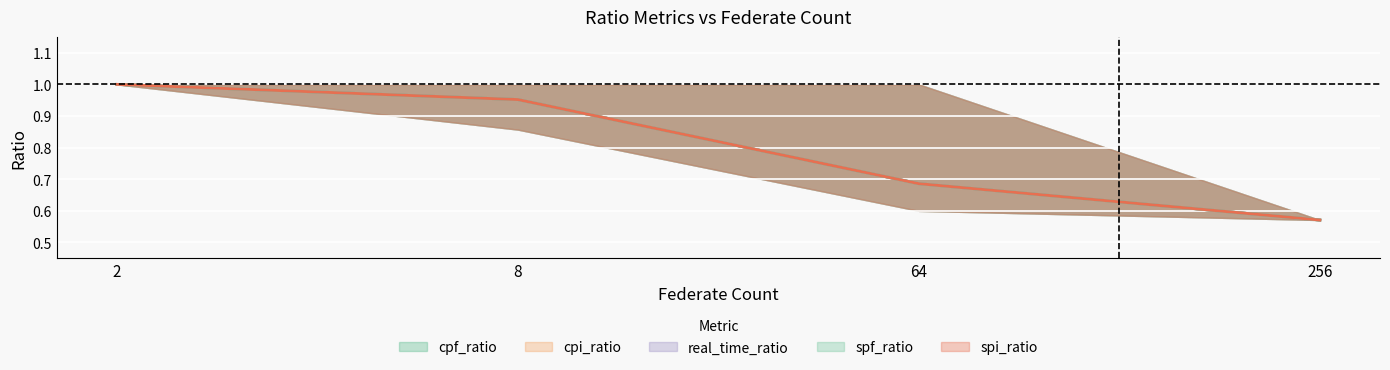

What are all the series names shown in the legend?

cpf_ratio, cpi_ratio, real_time_ratio, spf_ratio, spi_ratio